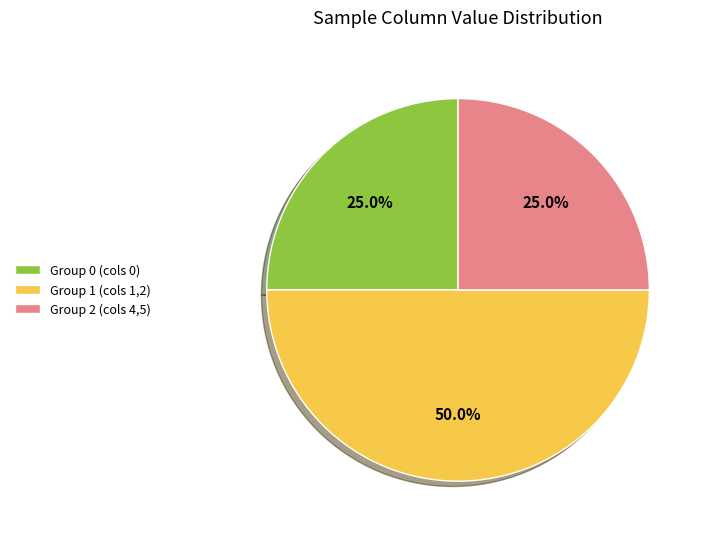

Which has a higher value, Group 0 (cols 0) or Group 1 (cols 1,2)?

Group 1 (cols 1,2)